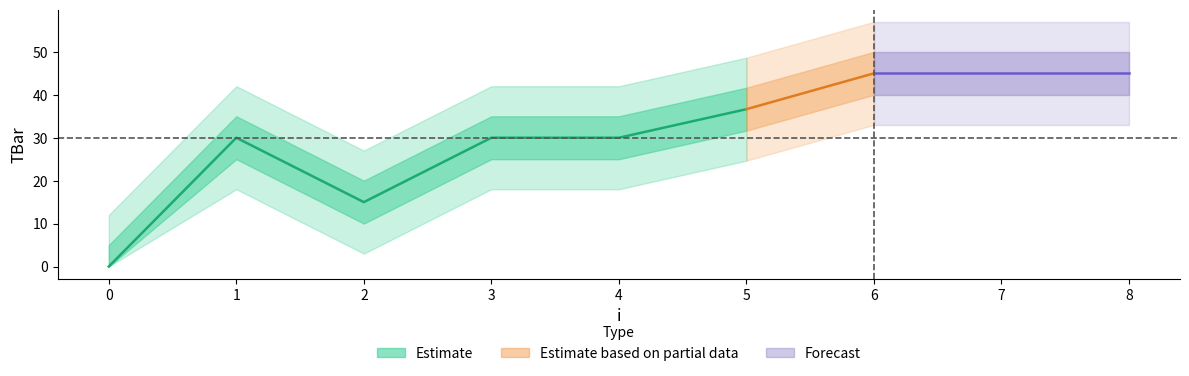

Reading left to right, transcribe all the data shown in this chart.

0.0	30.0	15.0	30.0	30.0	36.7	45.0	45.0	45.0